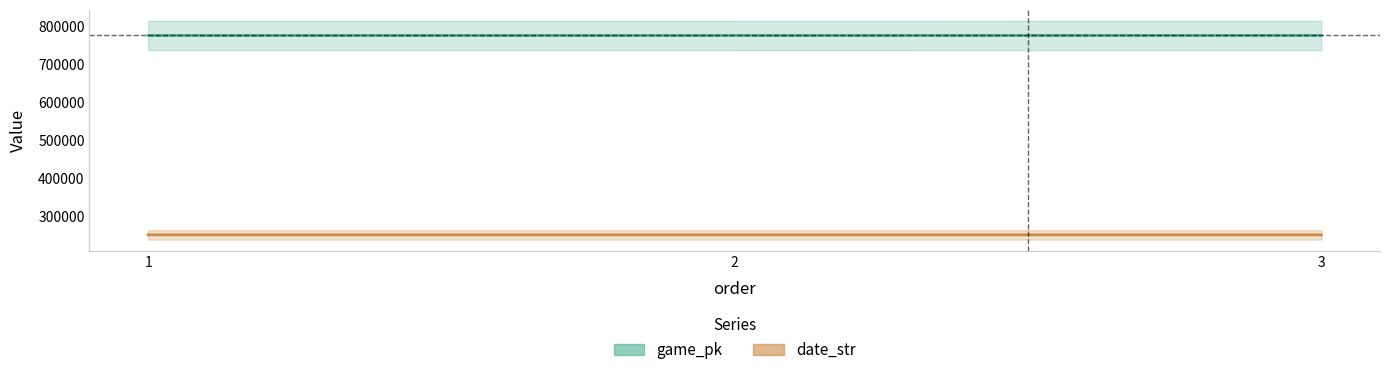

At which category is the sum across all series the highest?

3